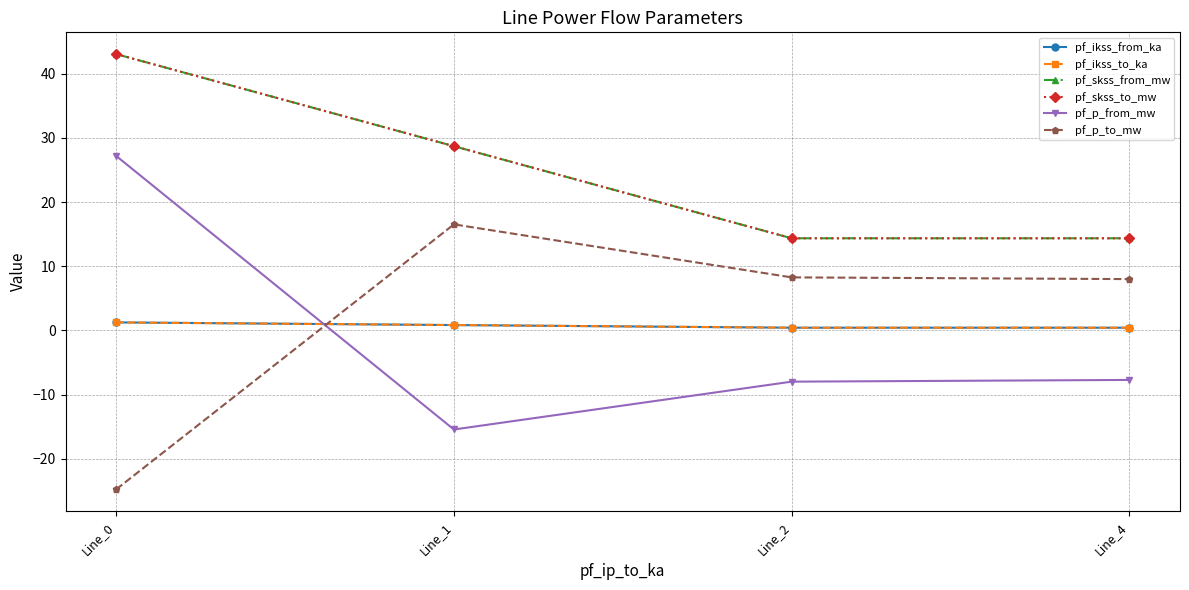

Between Line_0 and Line_1, which is larger?

Line_0